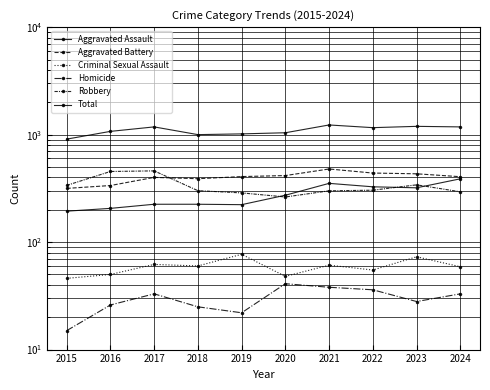

What is the minimum value shown in the chart?

15